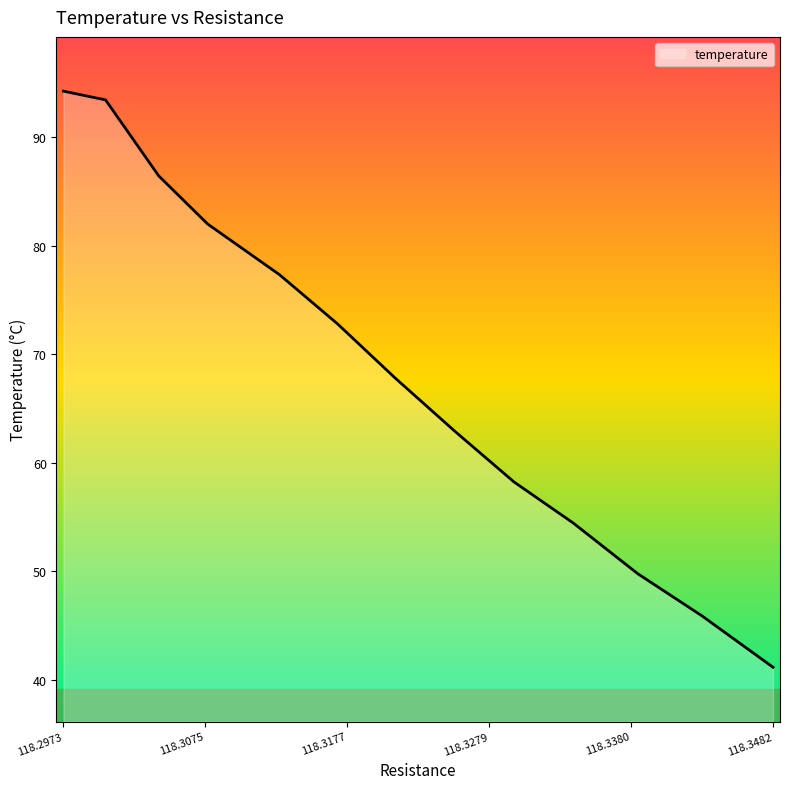

How many lines are shown in the chart?

1